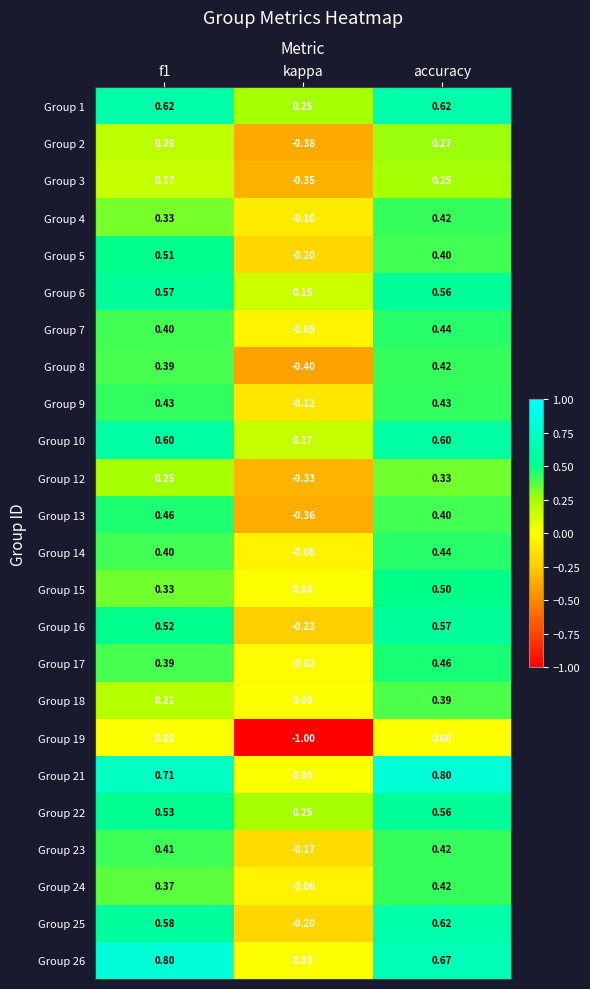

Which label corresponds to the smallest value in the chart?

kappa